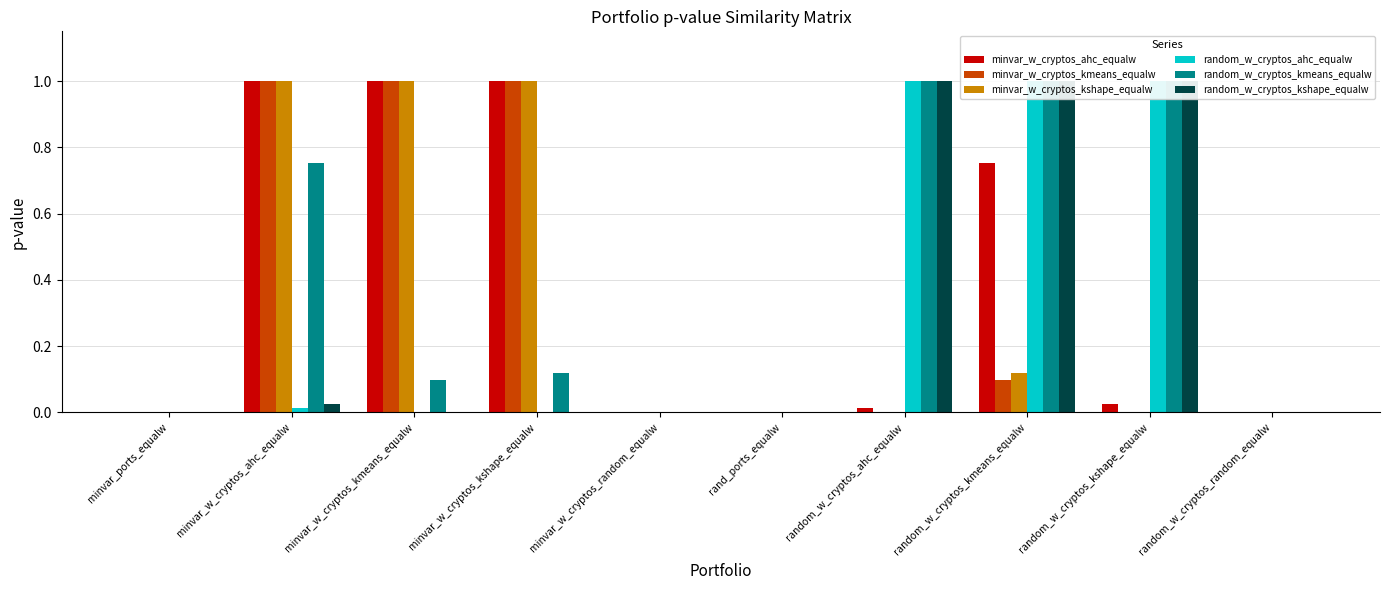

What is the sum of all random_w_cryptos_kshape_equalw values?

3.0